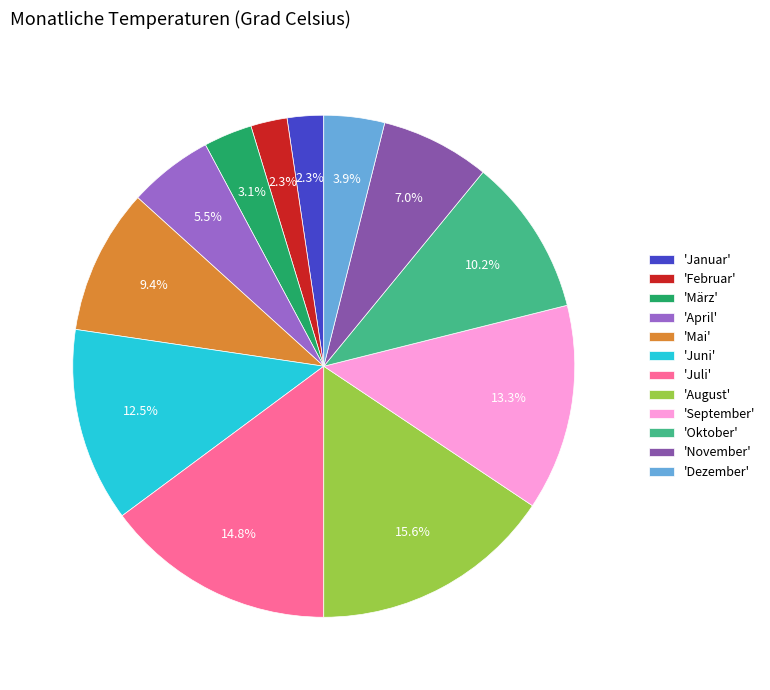

Which category has the biggest portion of the pie?

'August'